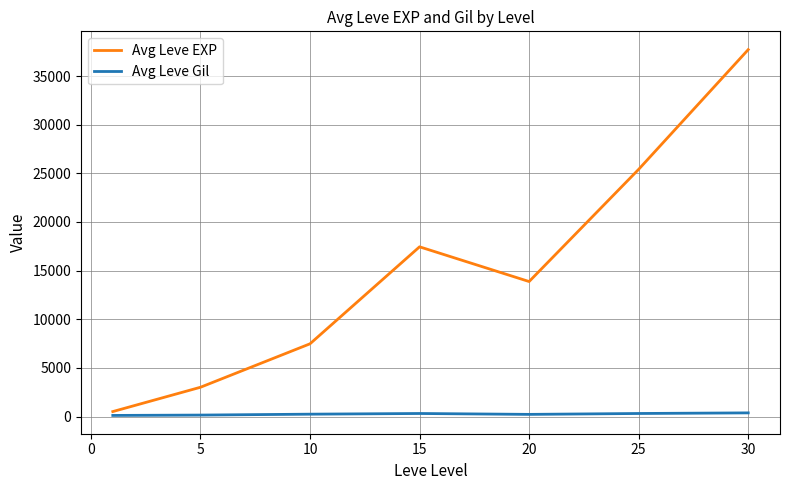

At how many categories does at least one series exceed 27952?

1